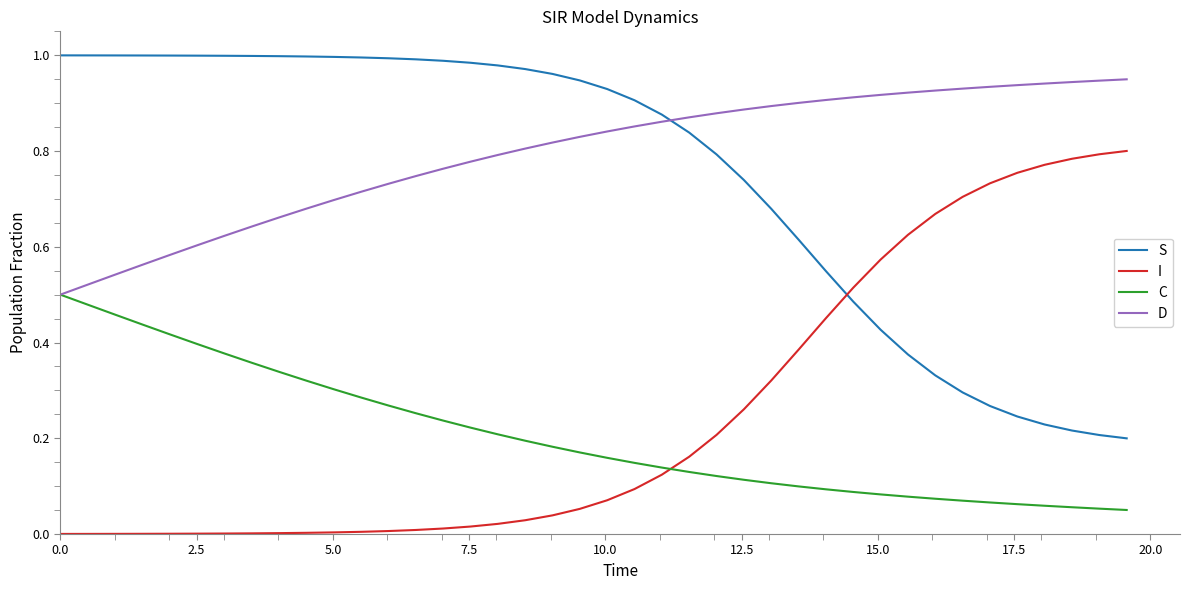

True or false: I and D cross at least once.

False